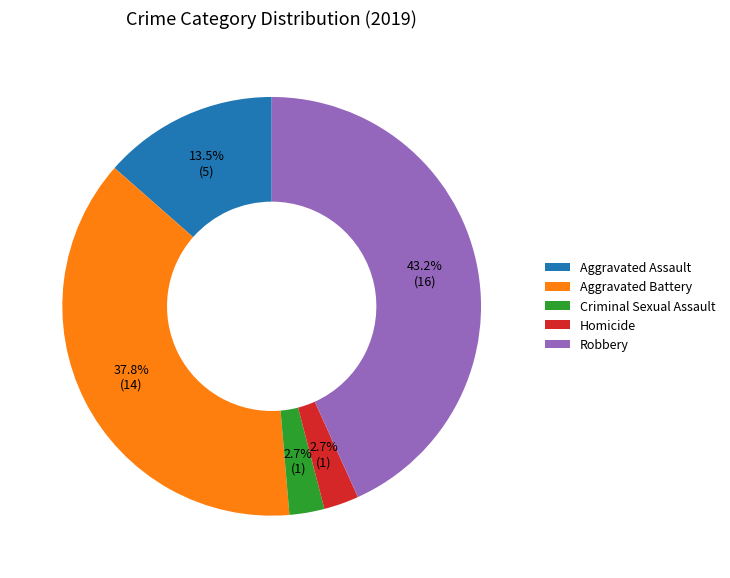

Is it true that Homicide is 3% of the pie?

True